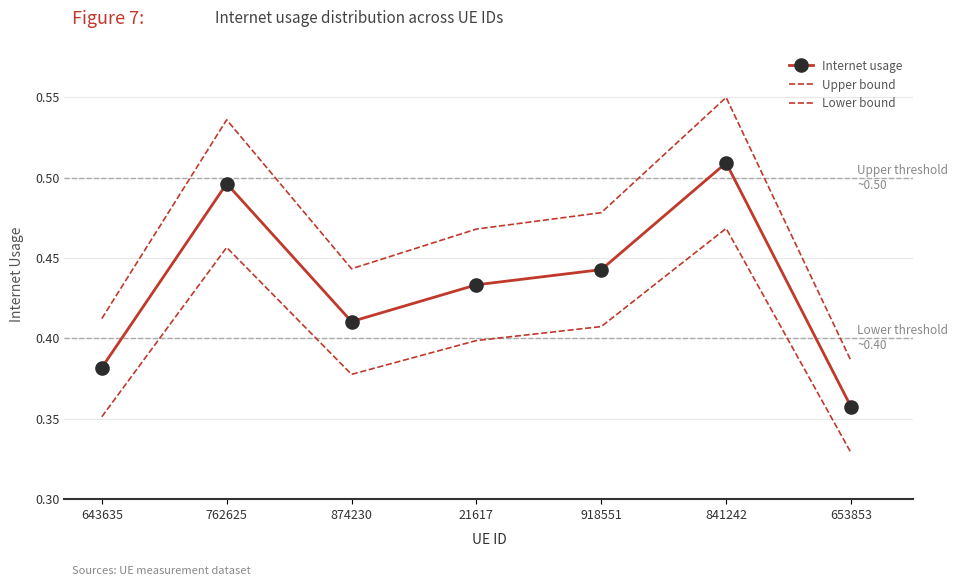

Is the value of Upper bound at 21617 greater than the value of Lower bound at 653853?

Yes